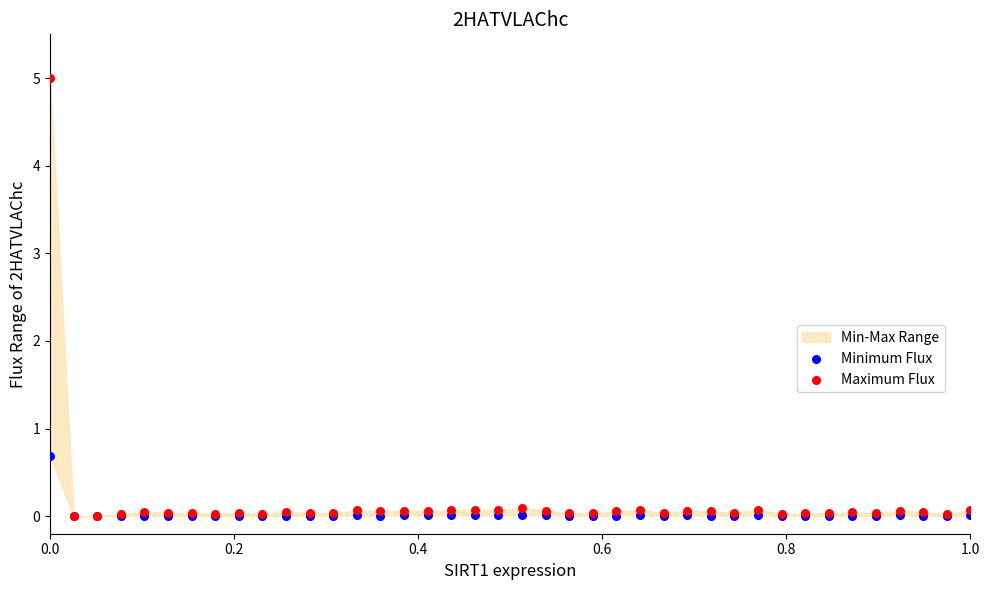

Across all series, what Y value is closest to 2?

0.7